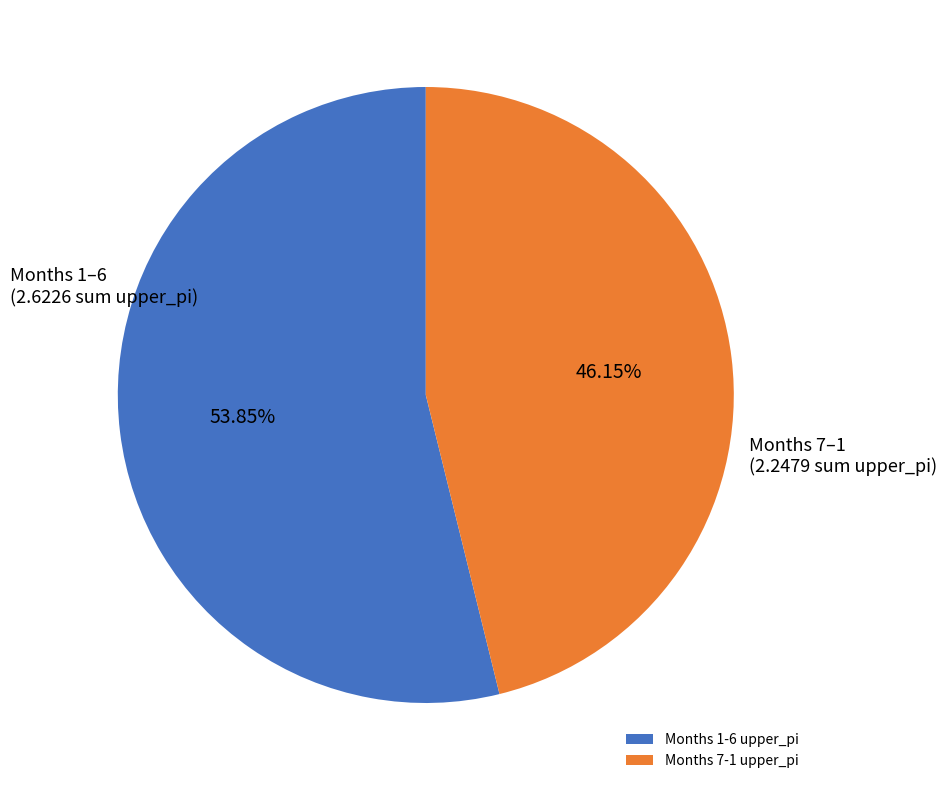

How many segments does this pie chart have?

2